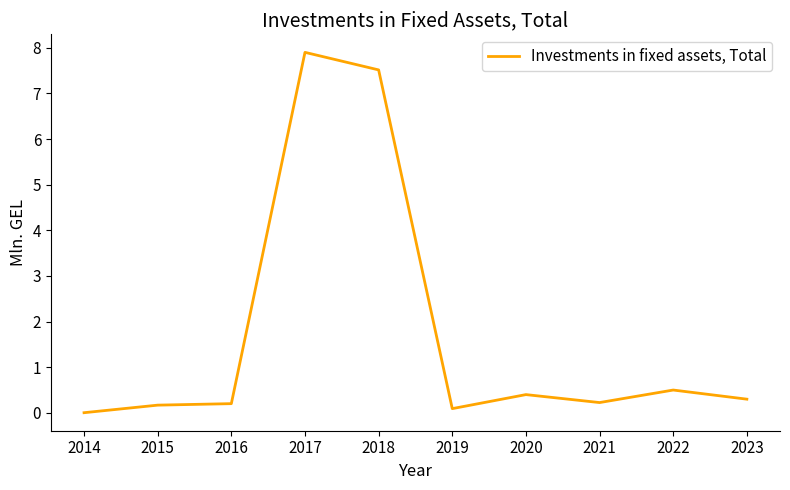

True or false: the data shows 4.1 at 2017.

False